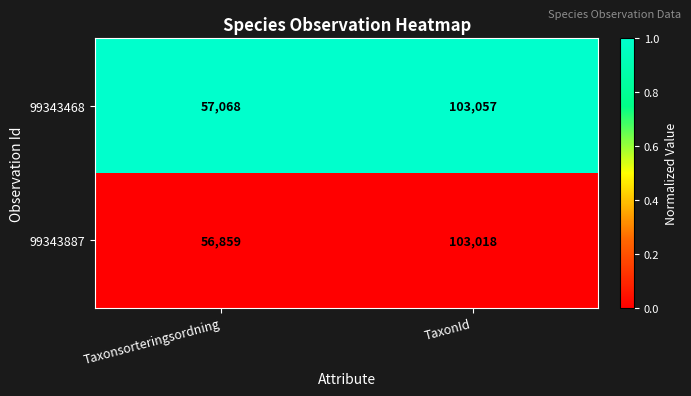

Which label corresponds to the smallest value in the chart?

Taxonsorteringsordning